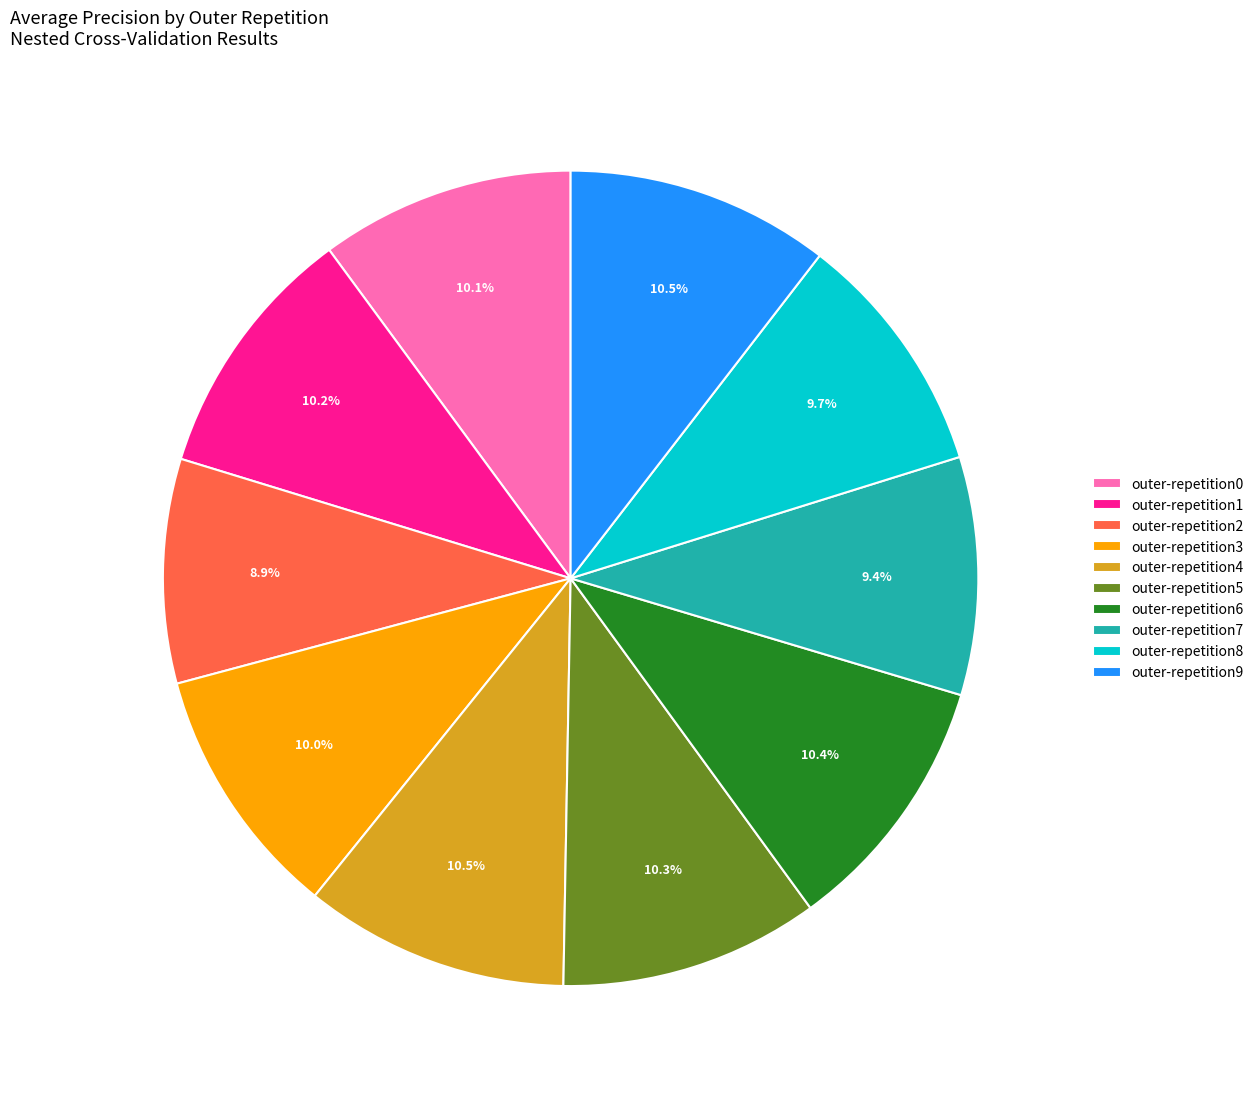

What is the smallest slice in the pie chart?

outer-repetition2